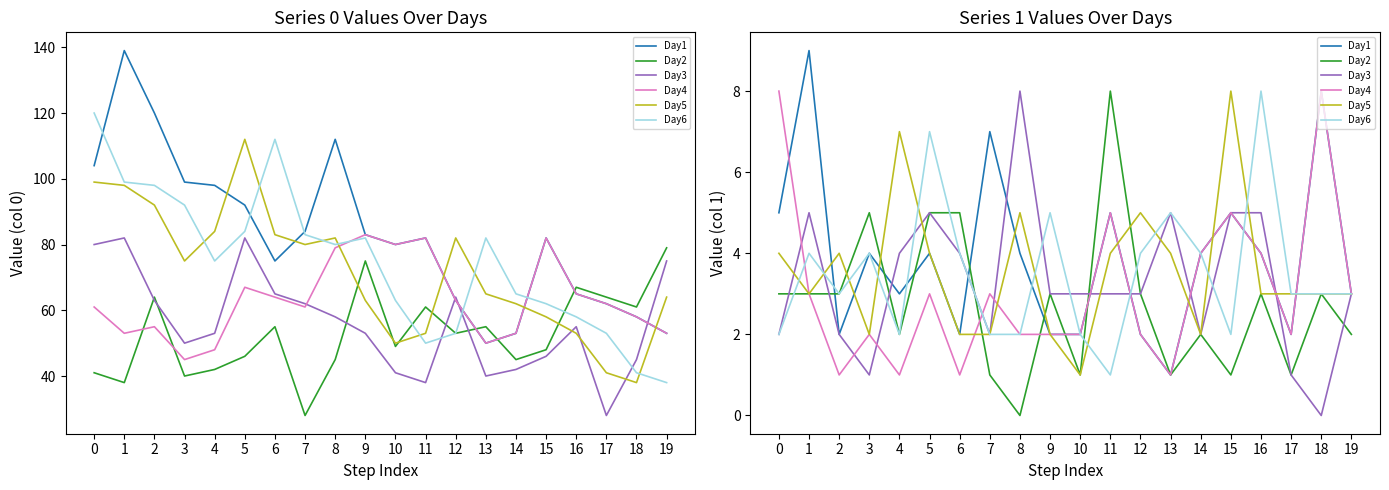

Does the chart display data point markers on the line(s)?

No